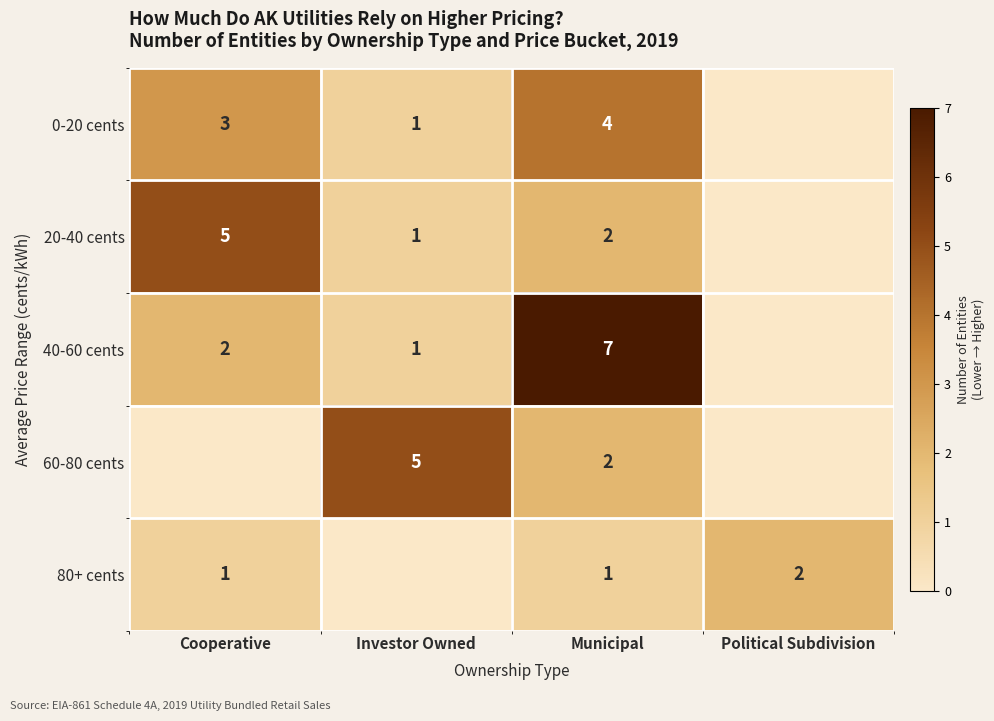

What is the sum of the 80+ cents values at Political Subdivision and Municipal?

3